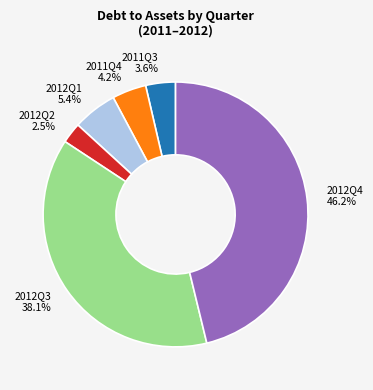

Does any single category account for the majority?

No